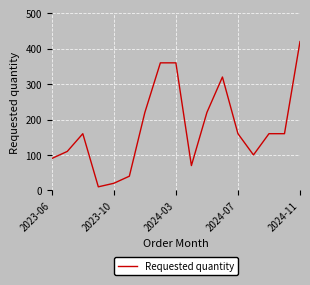

What is the difference between the maximum and minimum values?

410